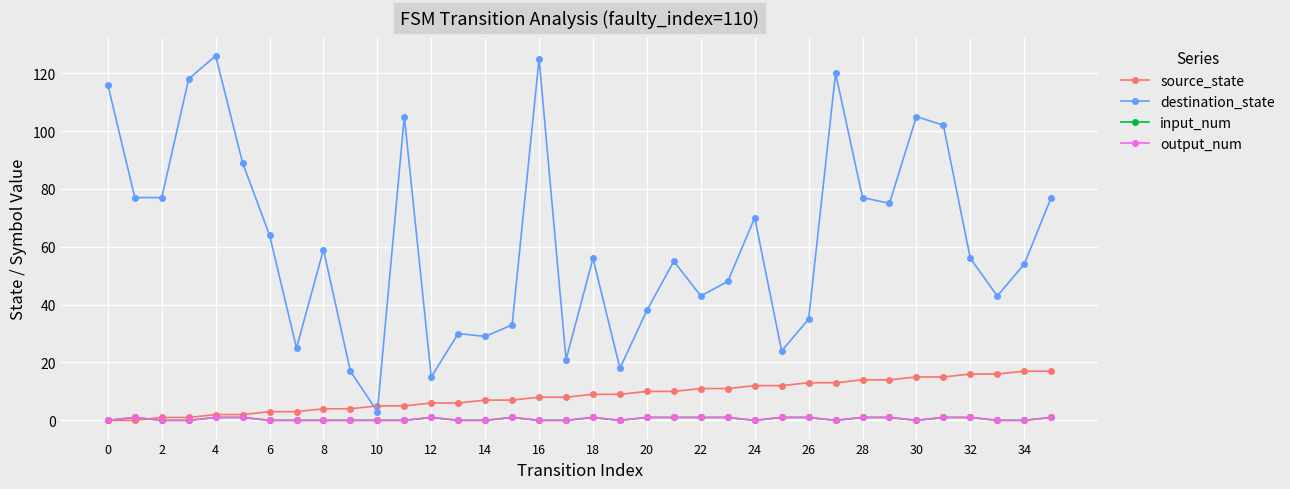

Is this an area chart (filled region under the line)?

No